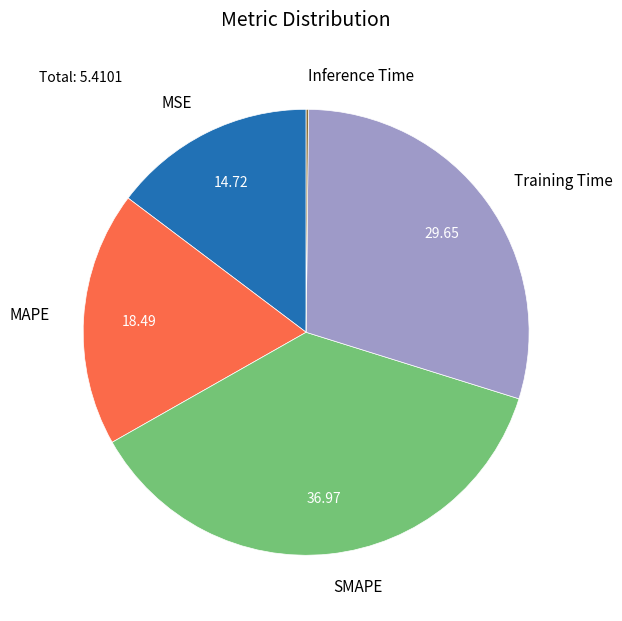

Which category has the biggest portion of the pie?

SMAPE